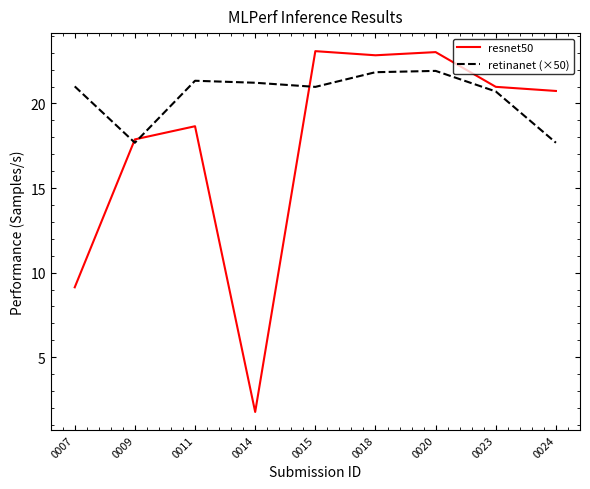

Which series has the widest spread of values?

resnet50